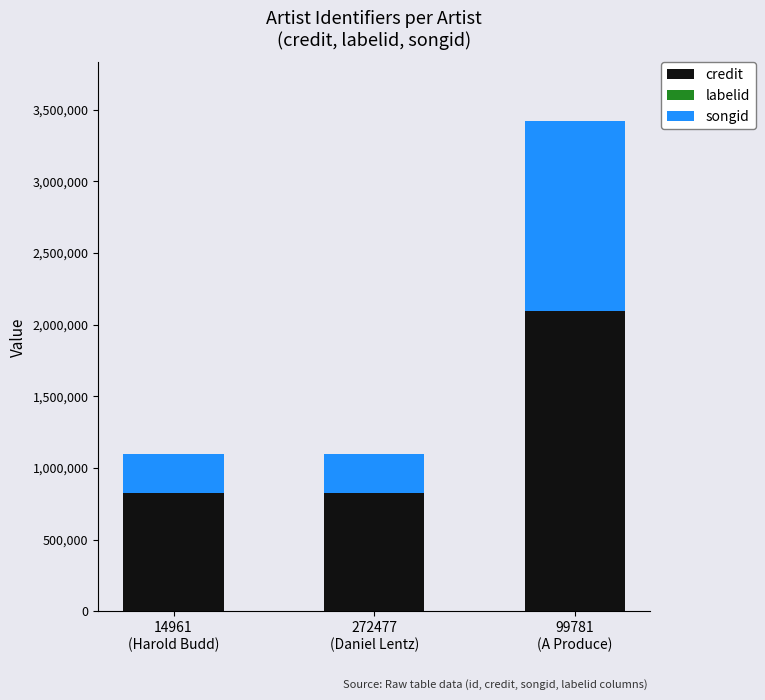

Does the chart contain stacked bars?

Yes